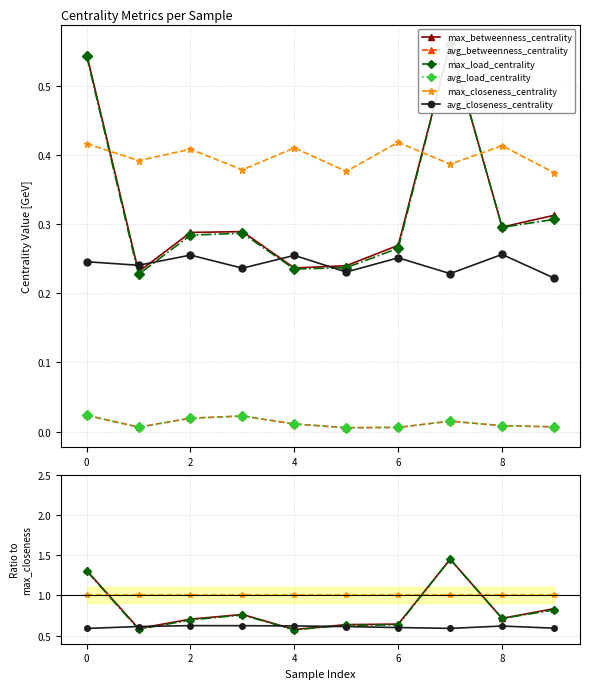

How many series are shown in this chart?

6